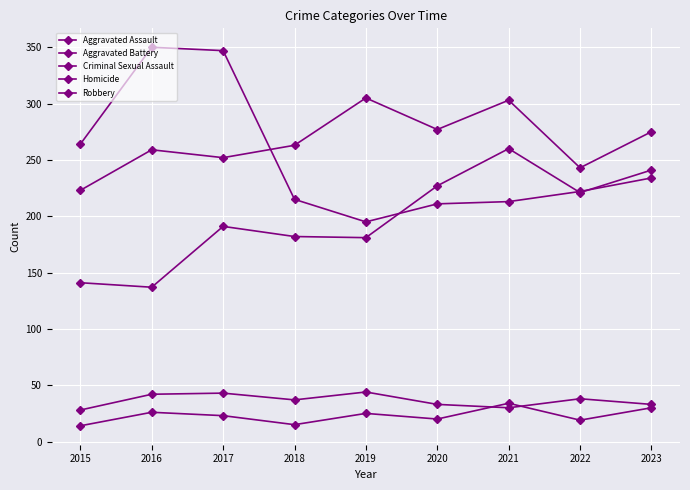

Rank the series at 2016 from lowest to highest value.

Homicide, Criminal Sexual Assault, Aggravated Assault, Aggravated Battery, Robbery